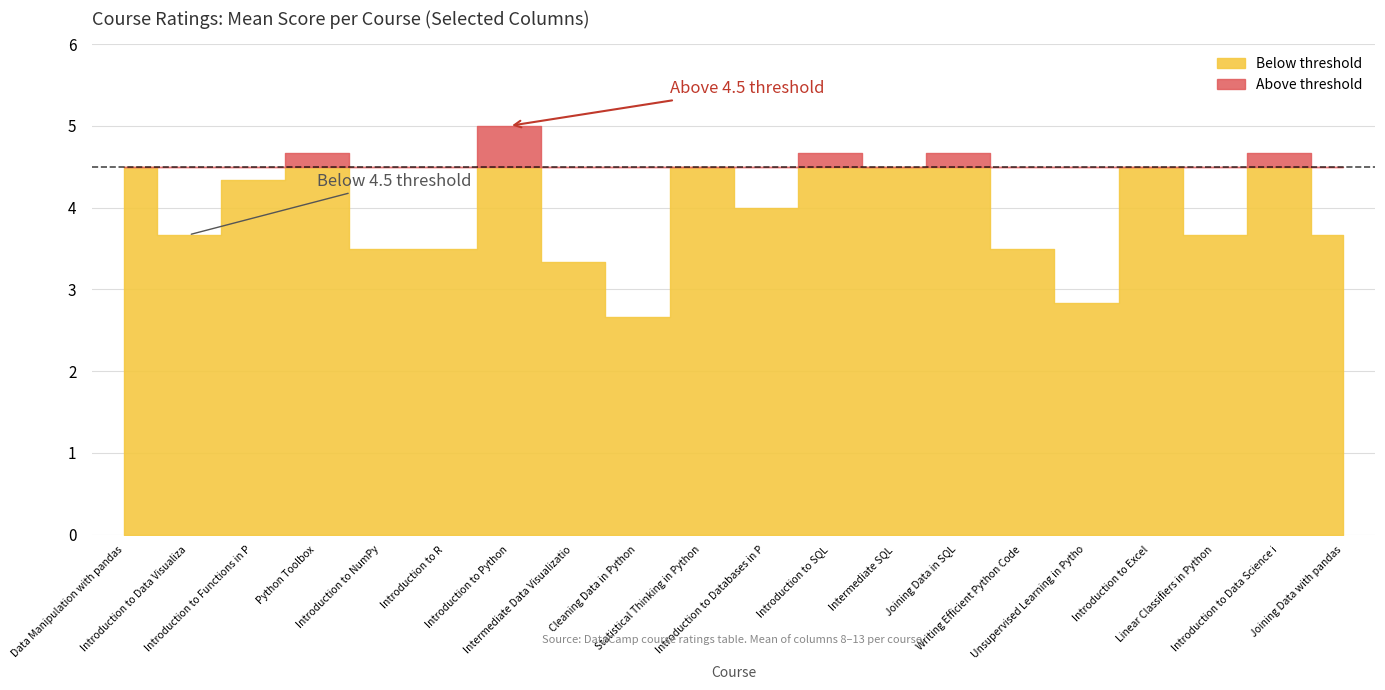

Does the chart have visible grid lines?

Yes